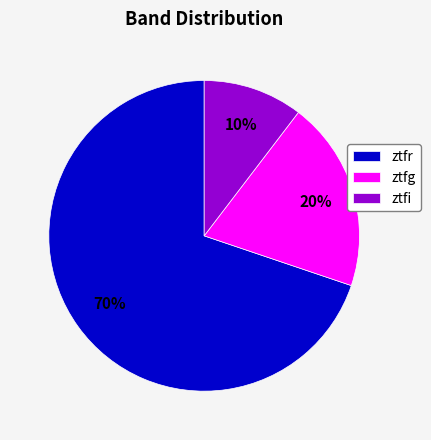

What is the ratio of the value at ztfi to the value at ztfr?

0.1